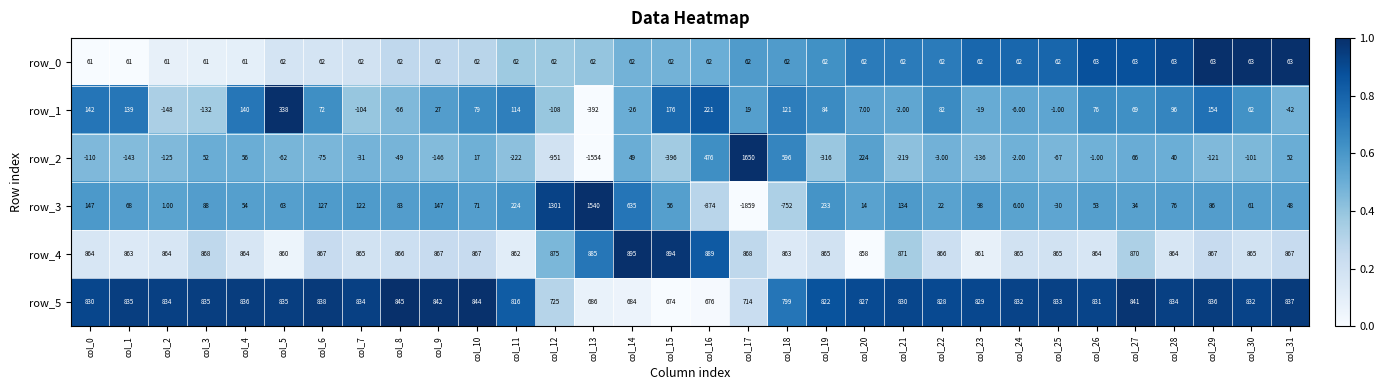

Which category has the highest value in the row_5 series?

col_8